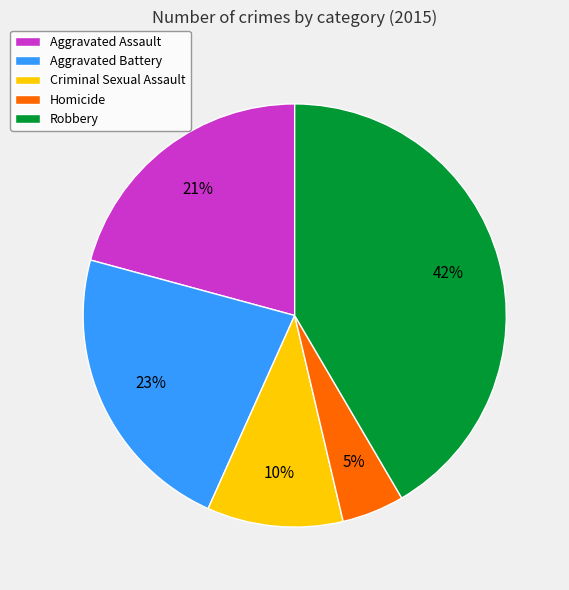

Which slice is the largest?

Robbery